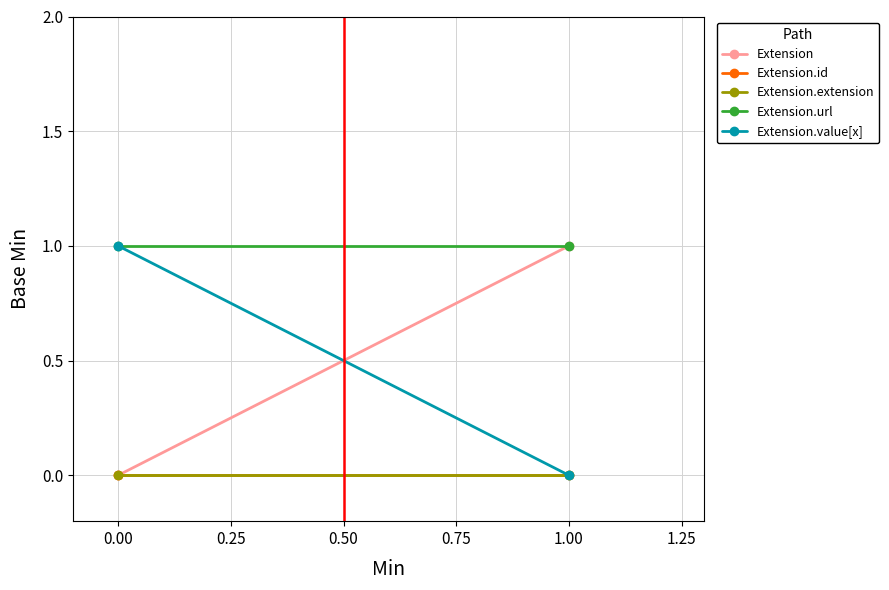

Read the Extension.url value at 1.00.

1